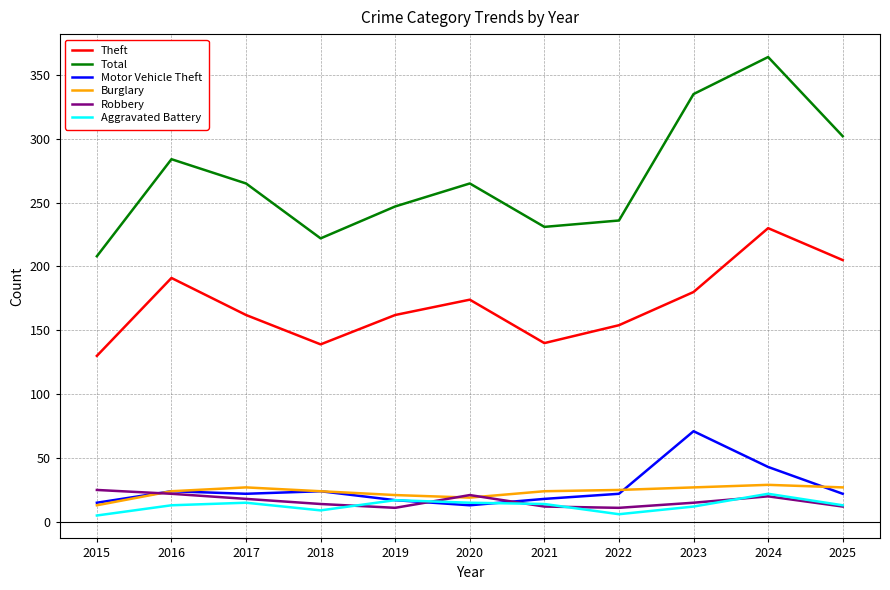

What is the minimum value shown in the chart?

5